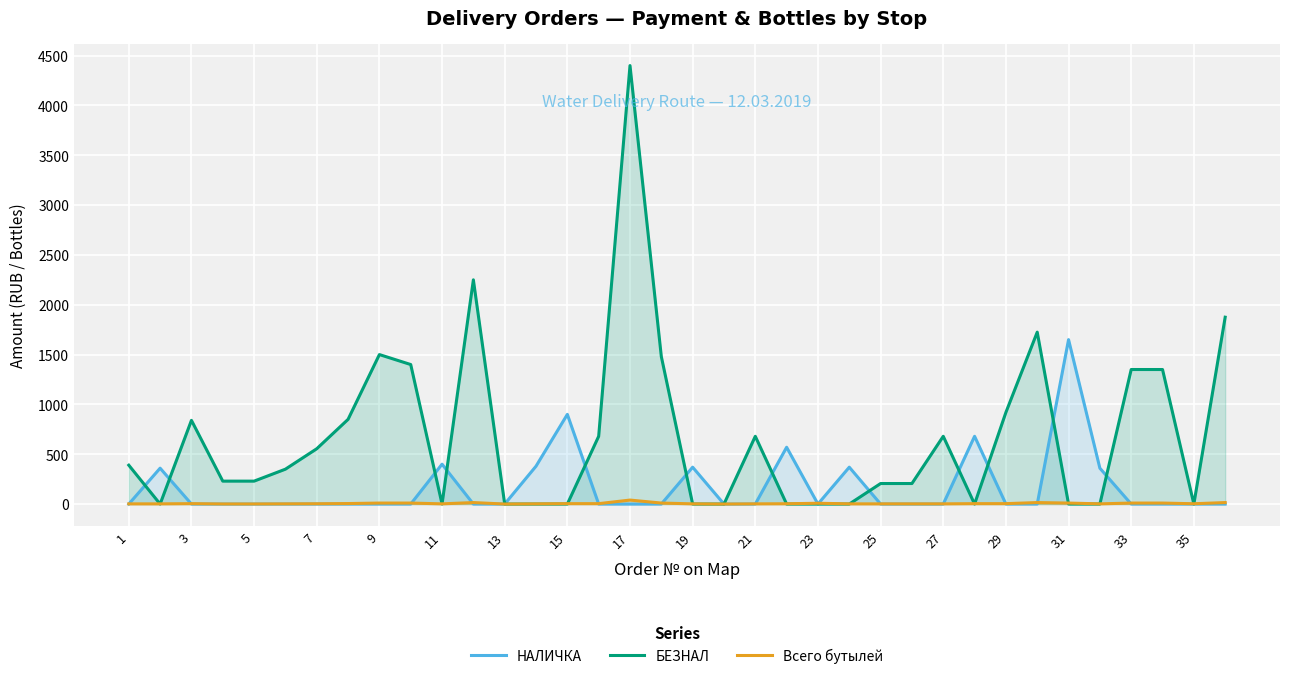

Rank the series by their average value, from lowest to highest.

Всего бутылей, НАЛИЧКА, БЕЗНАЛ